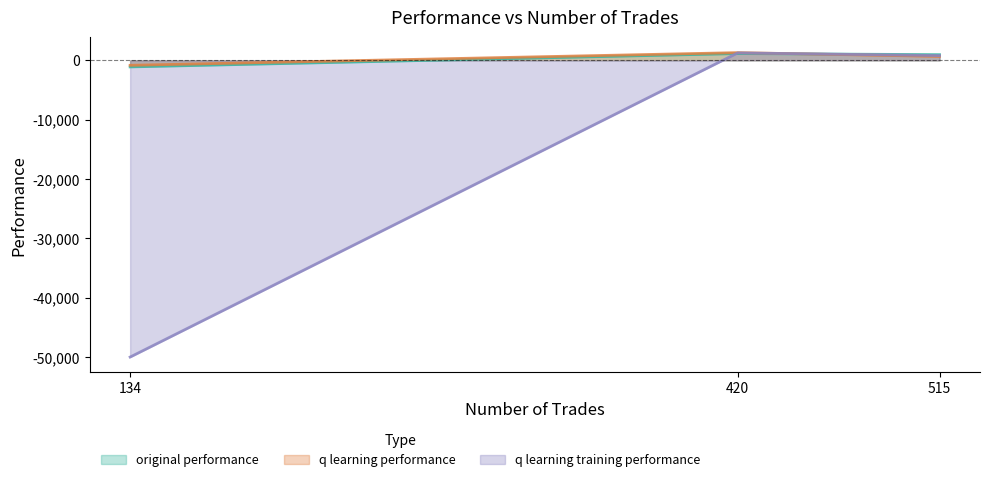

Which category has the highest value in the q learning training performance series?

420